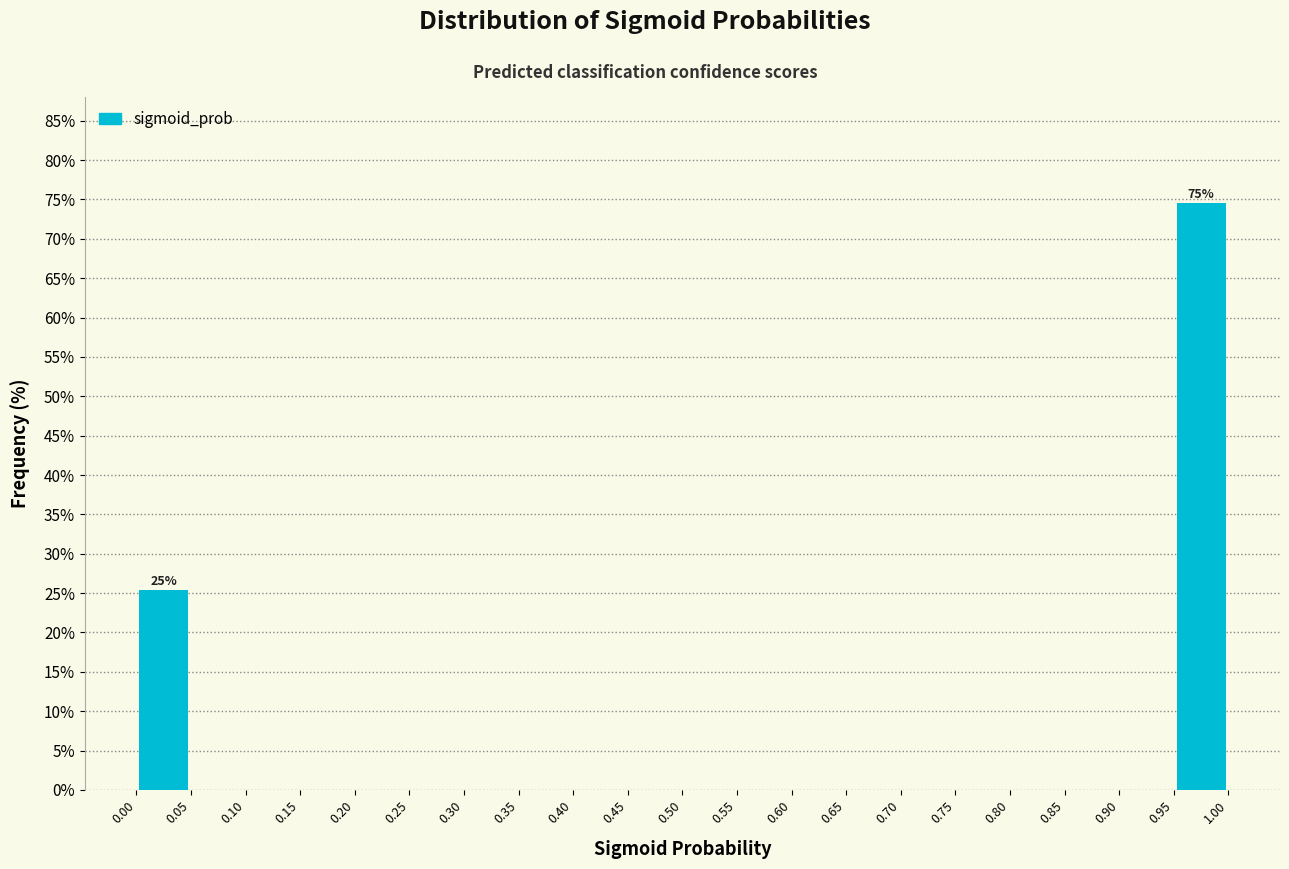

Over which range of the x-axis is the bar tallest?

0.95 to 1.00